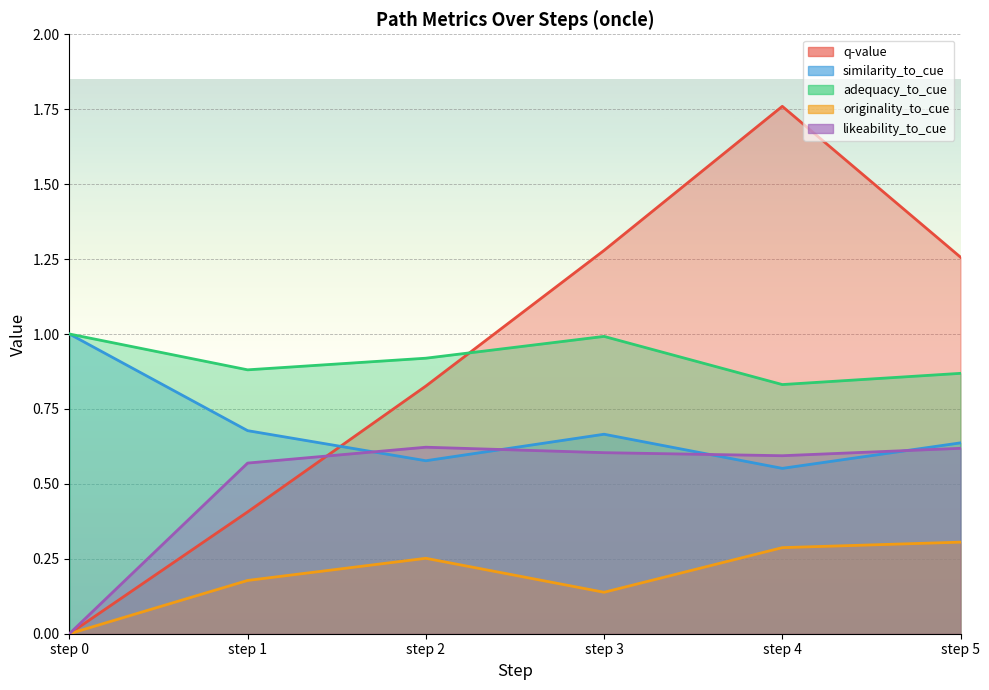

What is the spread (max minus min) of values at step 4?

1.5